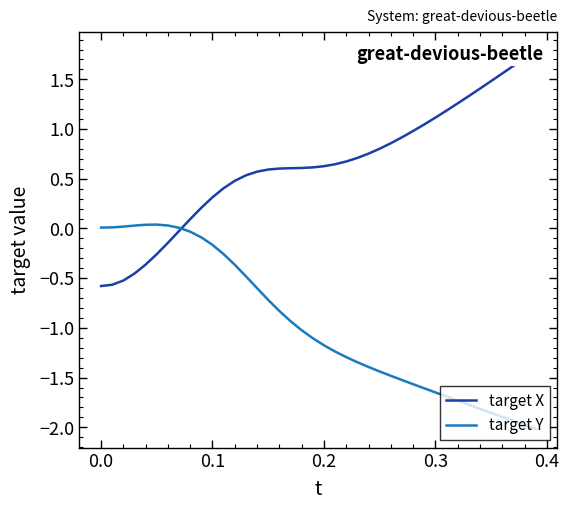

Which series has the widest spread of values?

target X